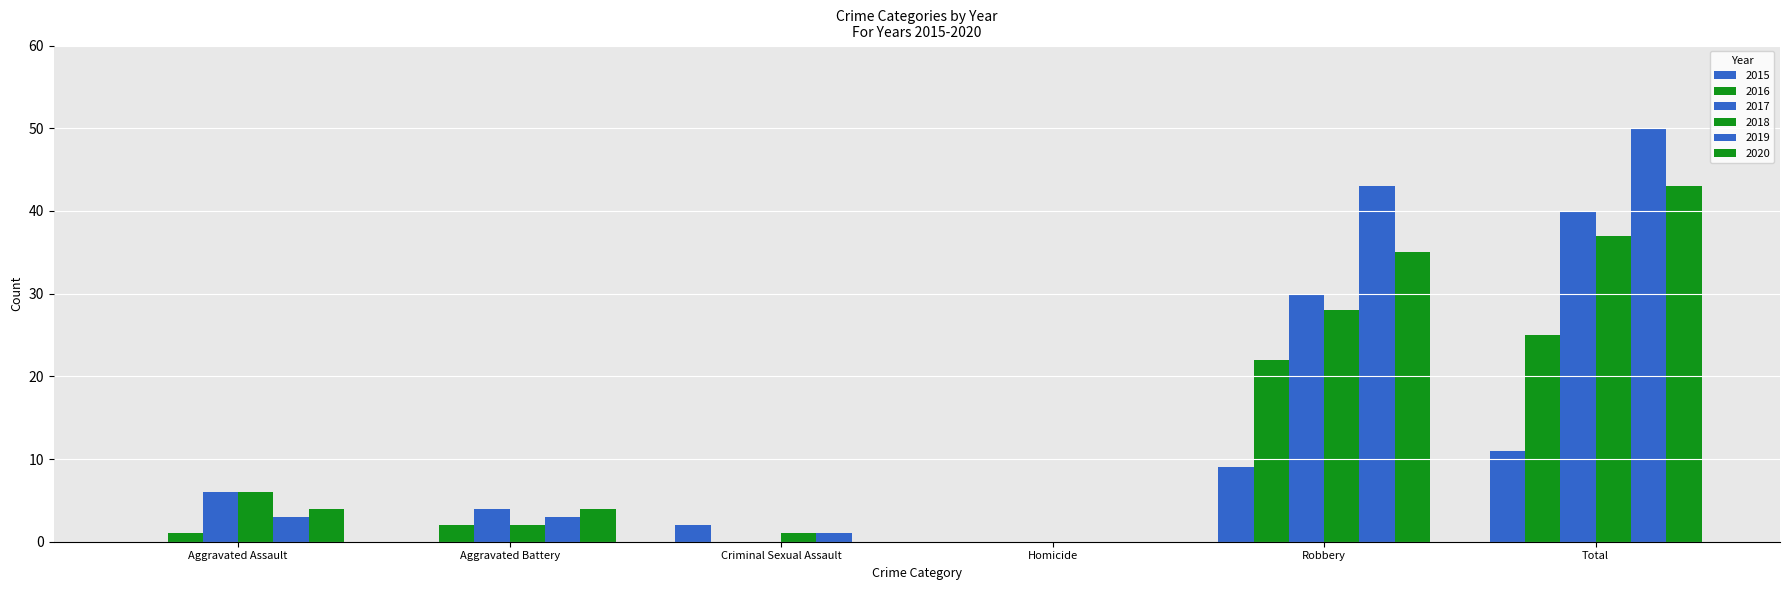

How many categories are shown in the chart?

6